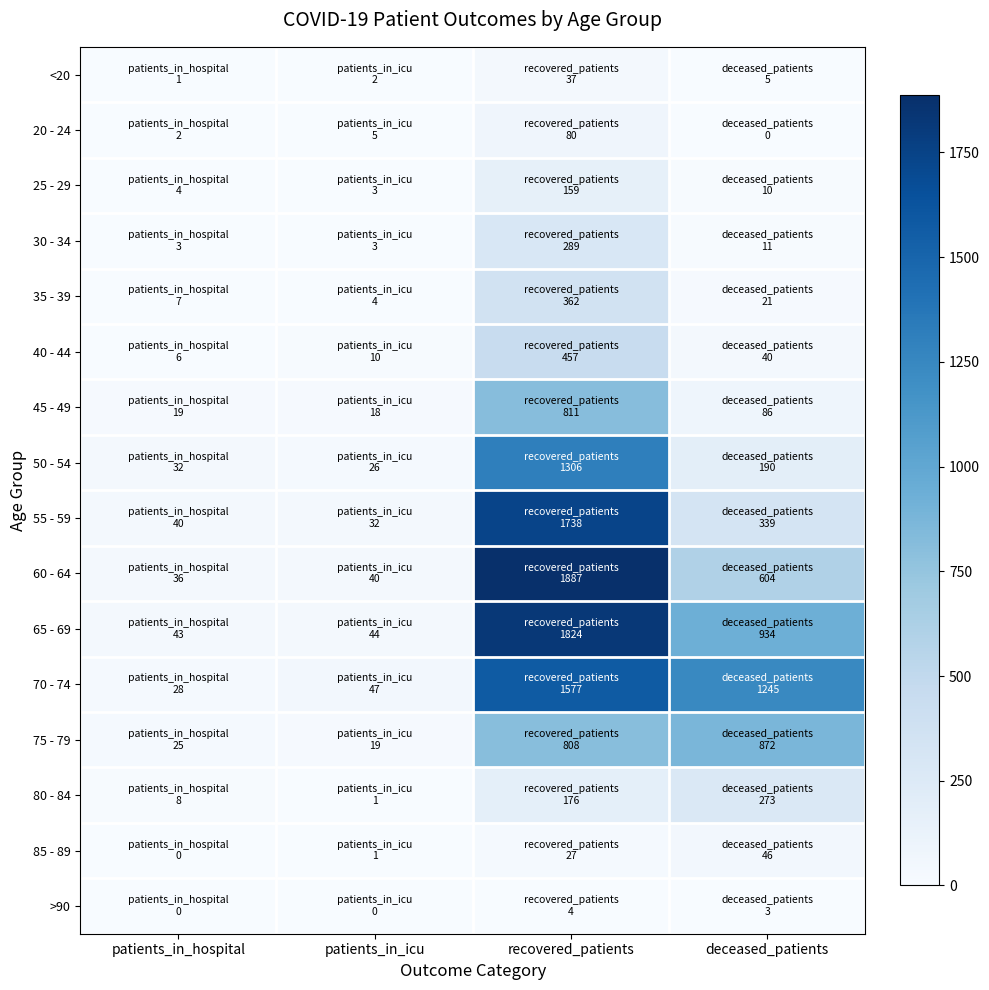

Which series changed the most between patients_in_hospital and recovered_patients?

60 - 64